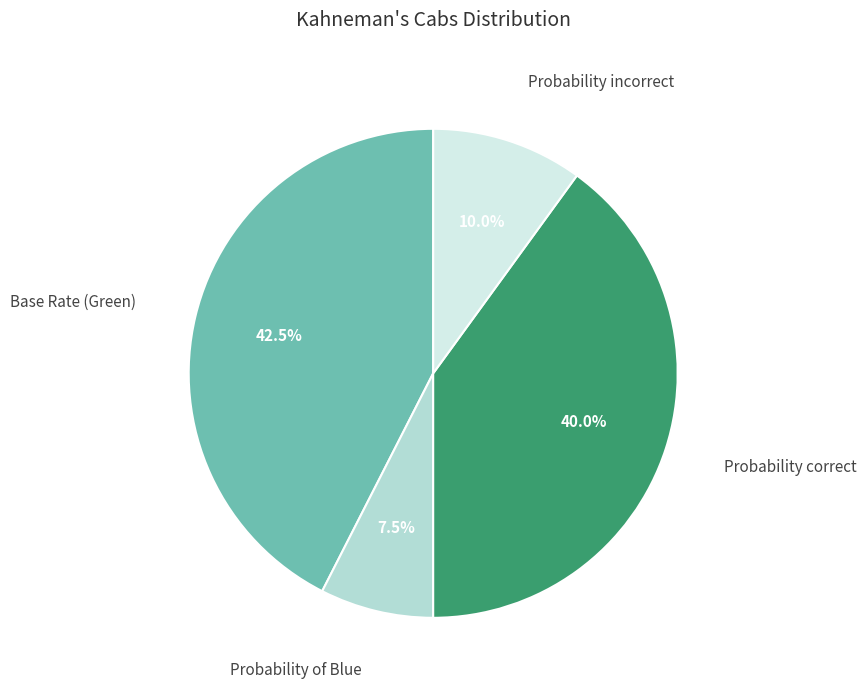

Is there any slice that represents more than half of the pie?

No